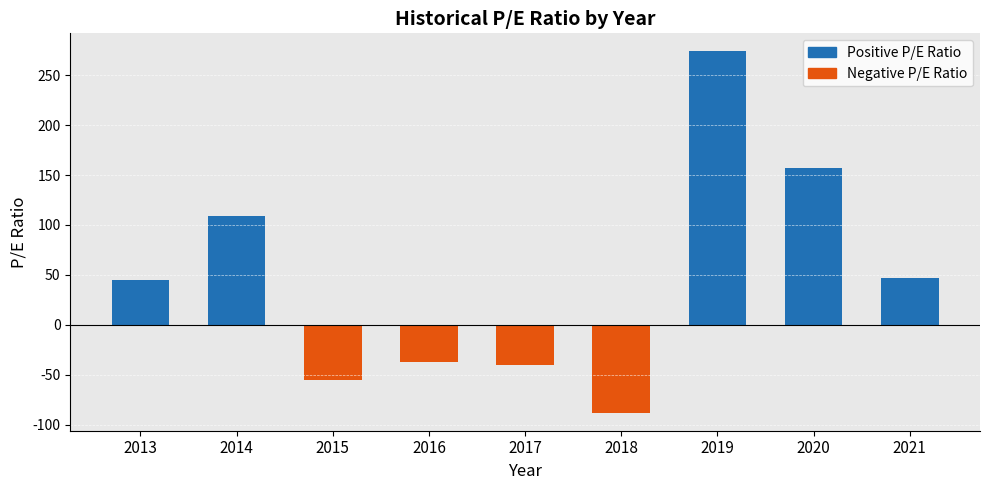

Reading left to right, transcribe all the data shown in this chart.

44.9	109.0	-55.4	-37.0	-40.8	-88.1	274.0	157.0	46.8